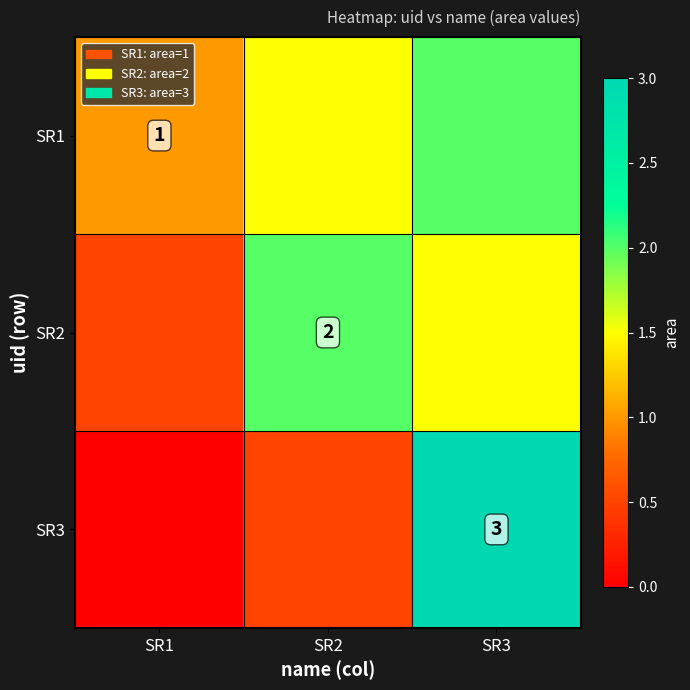

True or false: SR2 has a value of 2.0 at SR2.

True